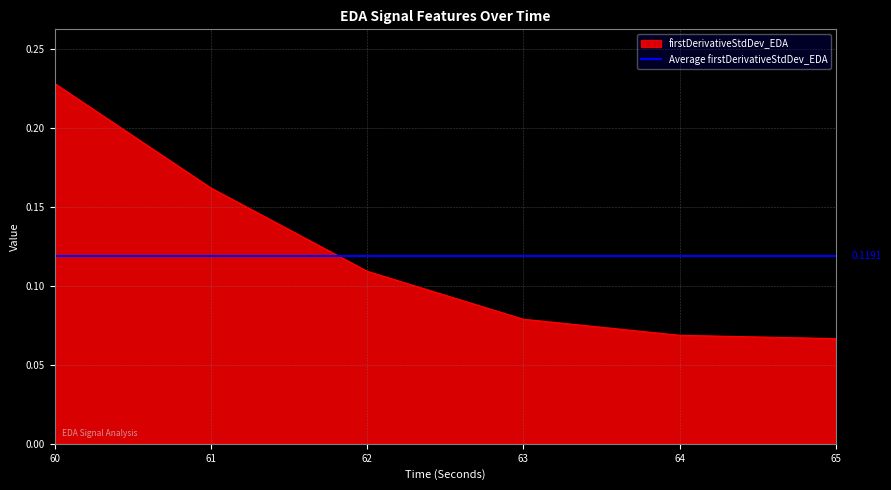

True or false: firstDerivativeStdDev_EDA has a value of 0.1 at 62.

True